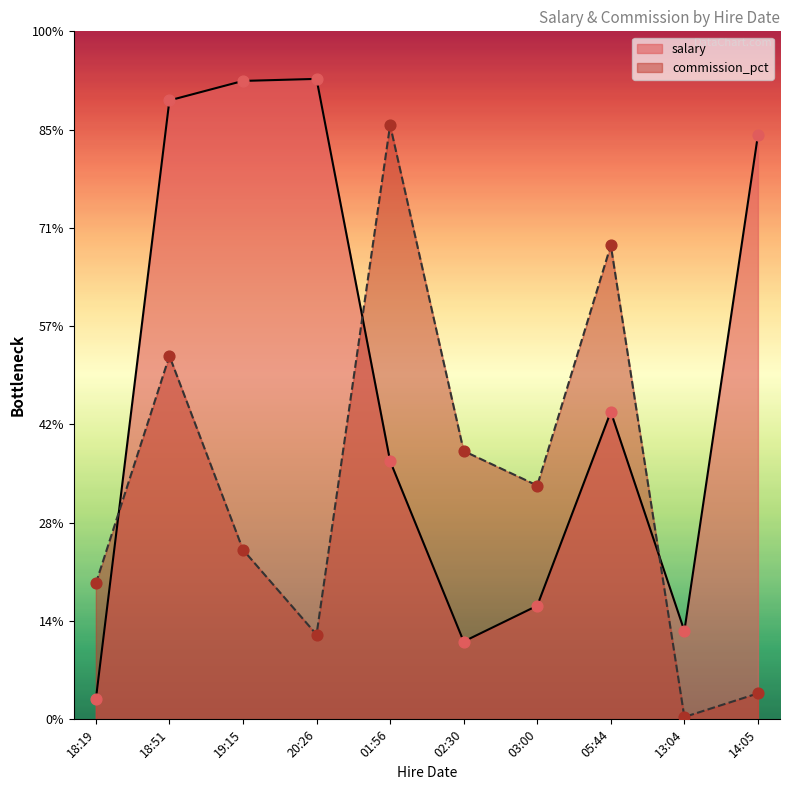

At how many categories does at least one series exceed 2027?

10